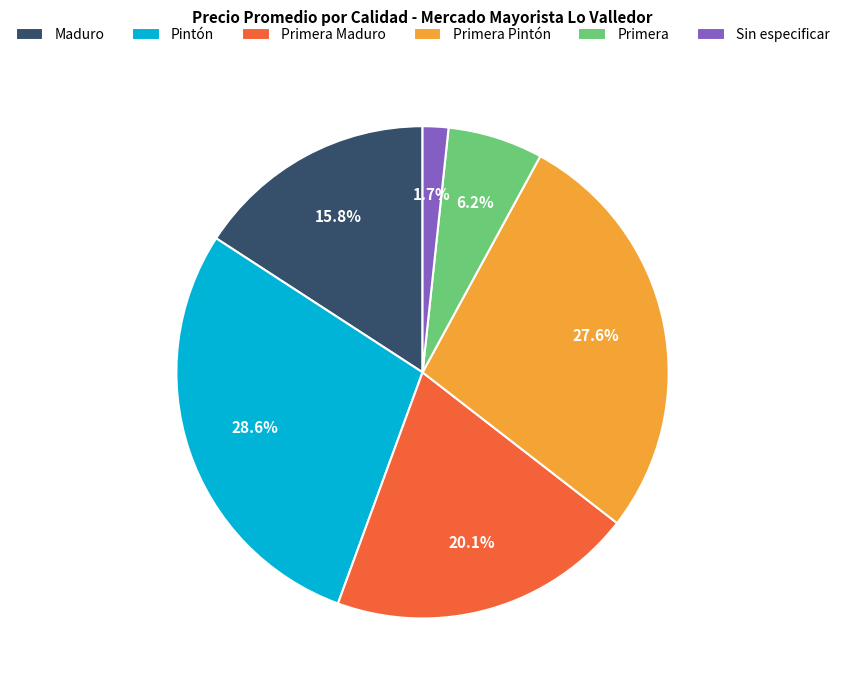

Which has a higher value, Primera Pintón or Maduro?

Primera Pintón